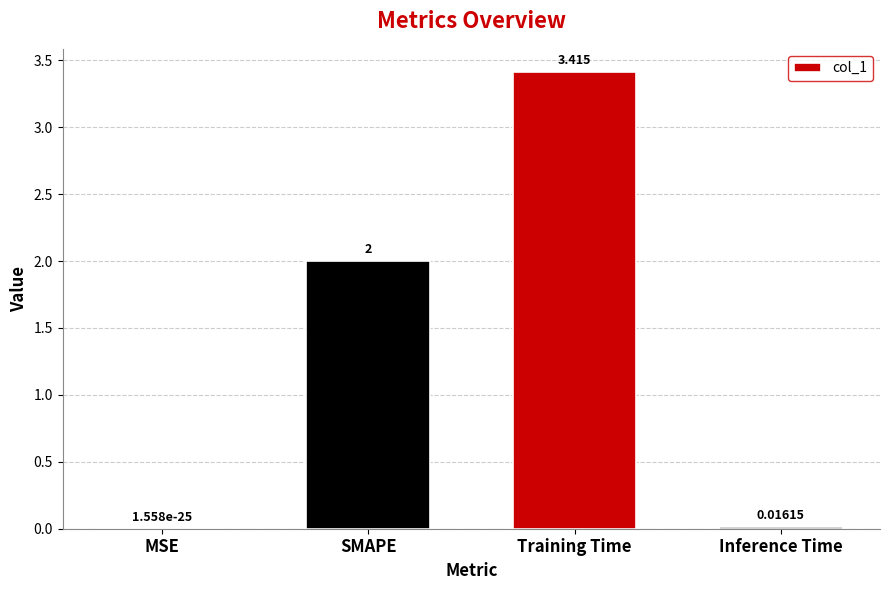

True or false: the data shows 3.4 at Training Time.

True